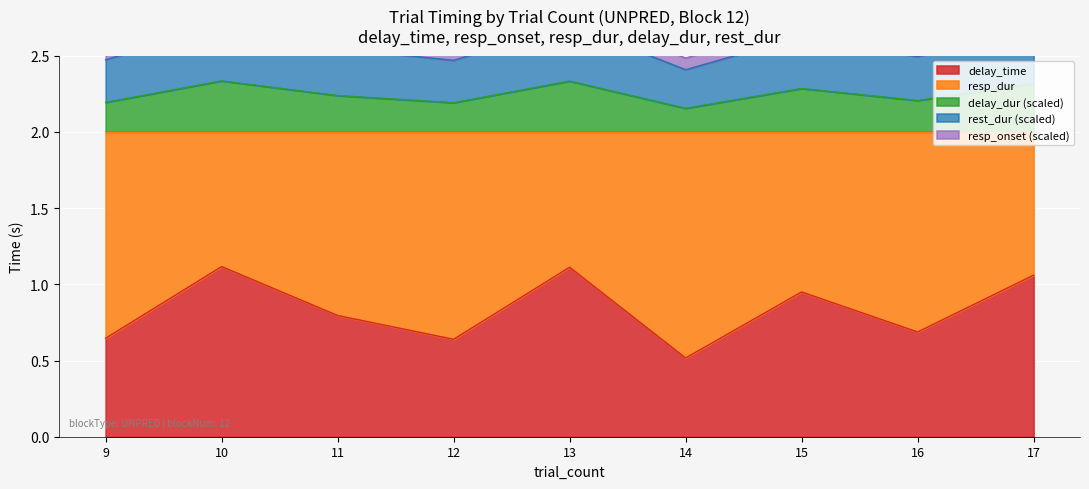

True or false: resp_dur and delay_time cross at least once.

False